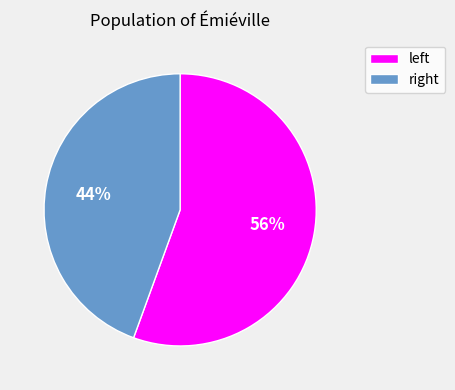

To the nearest percent, what is the average slice percentage?

50%